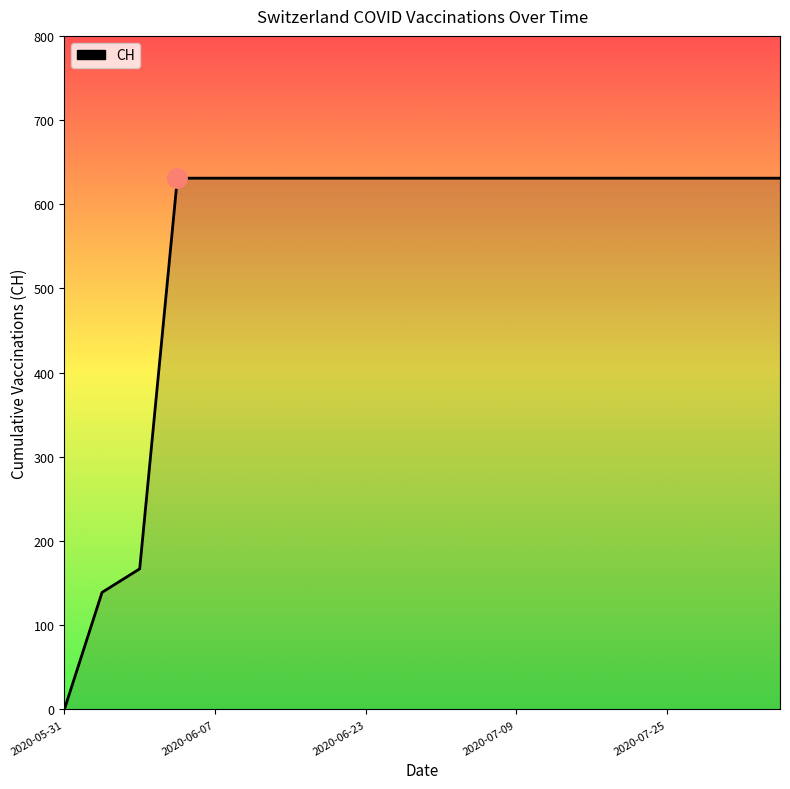

How many lines are shown in the chart?

1